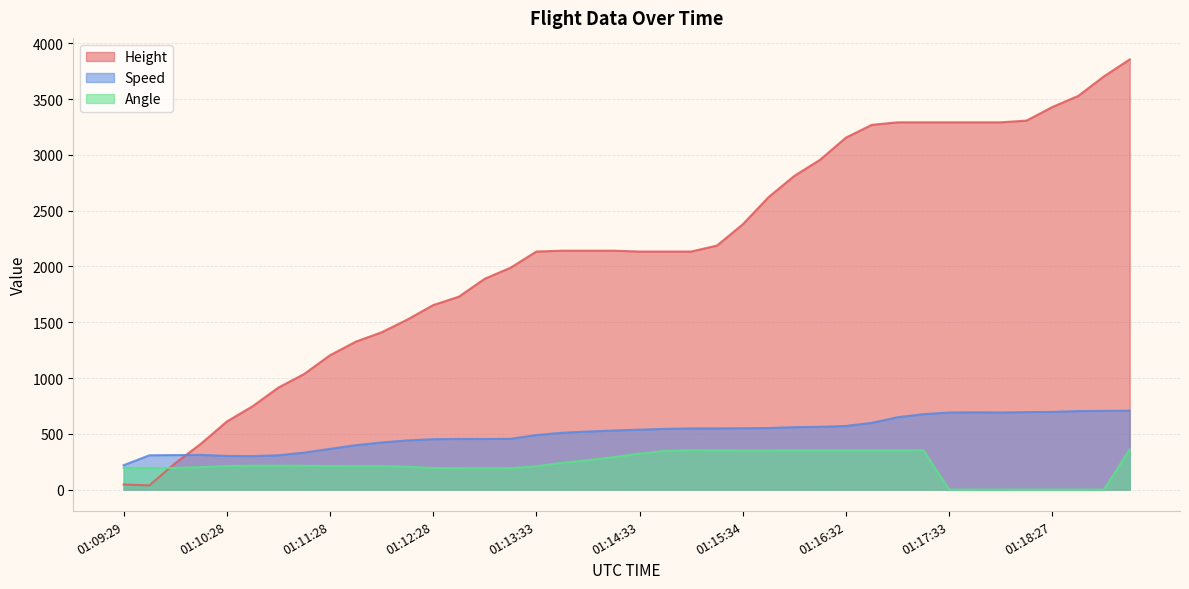

Rank the series at 01:14:19 from highest to lowest value.

Height, Speed, Angle